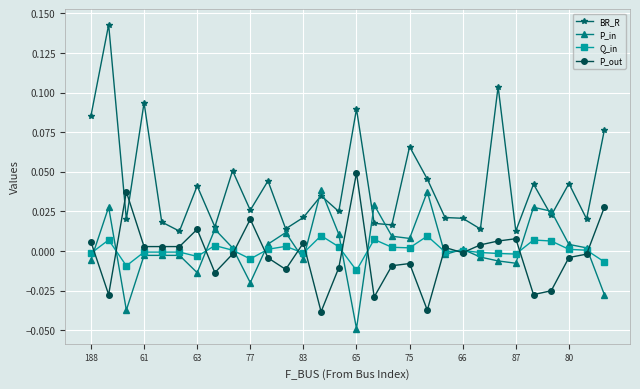

Which series ends up on top after the final intersection of P_out and BR_R?

BR_R